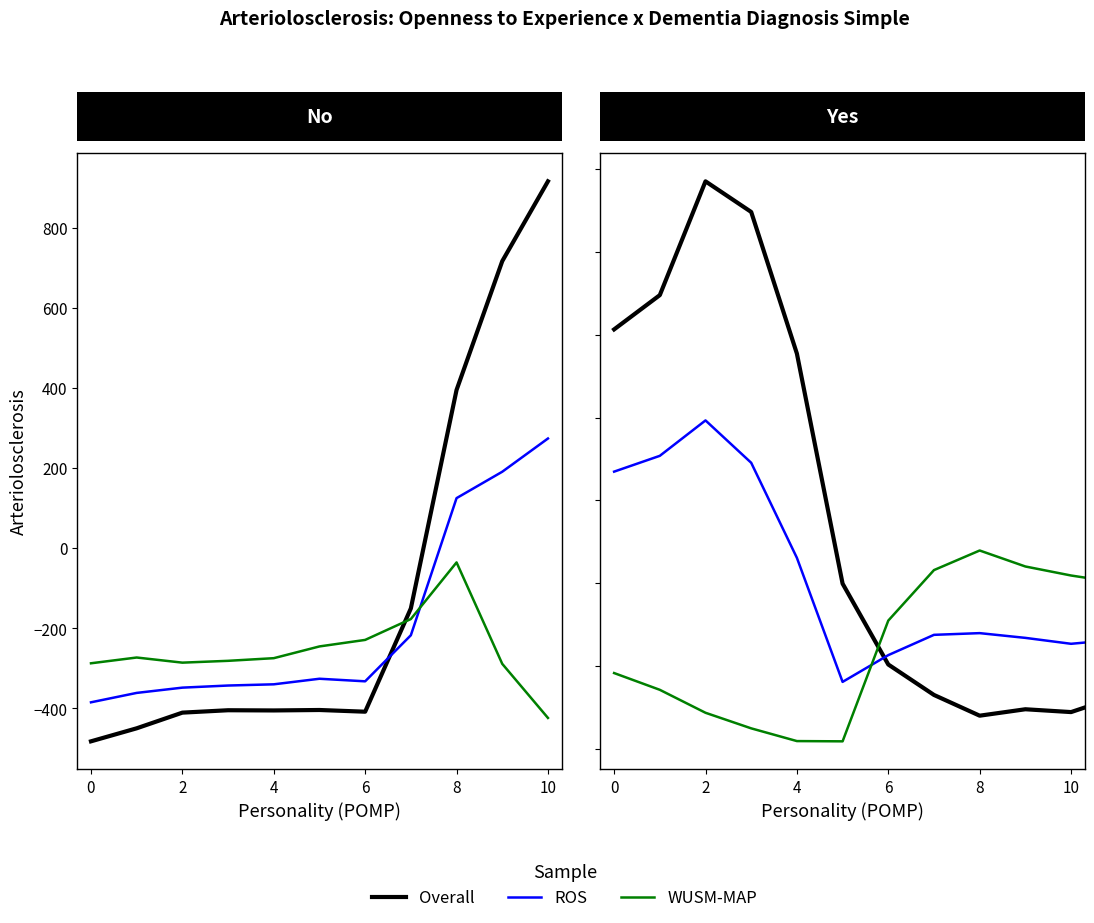

What are all the series names shown in the legend?

Overall, ROS, WUSM-MAP